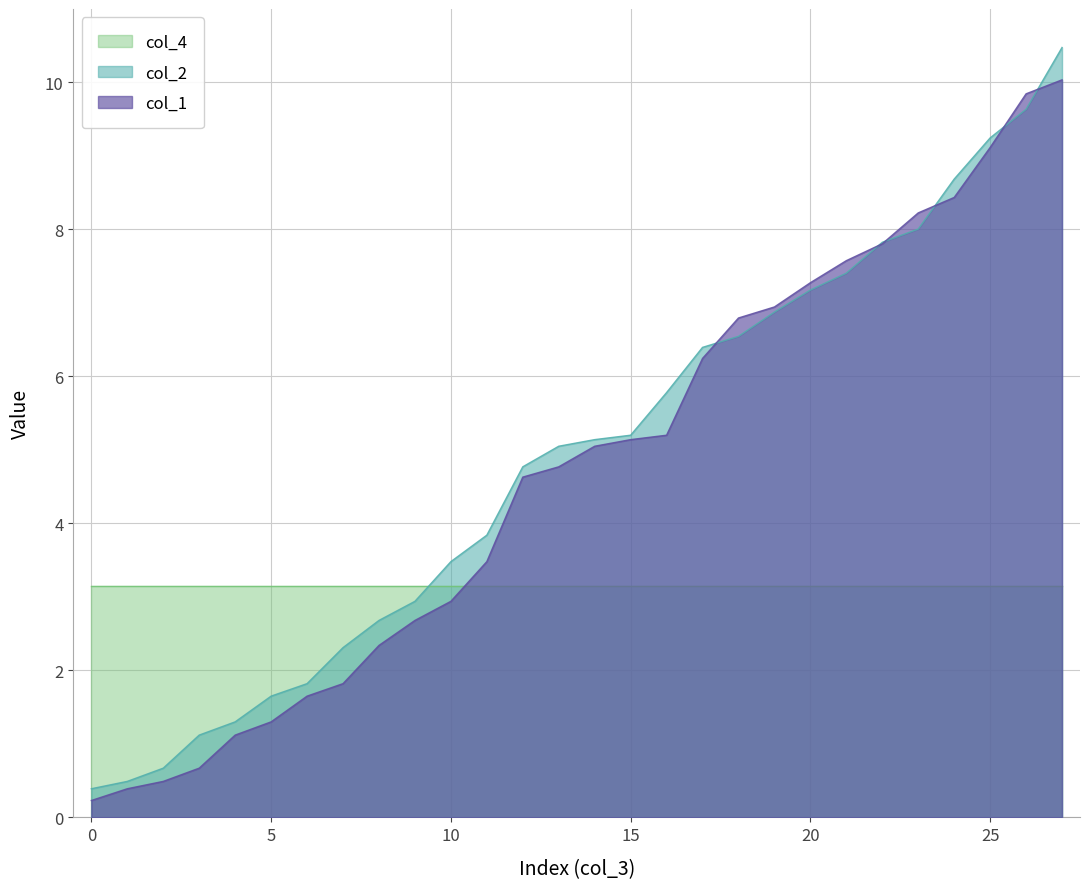

Is it true that col_1 equals 1.3 at 5?

True